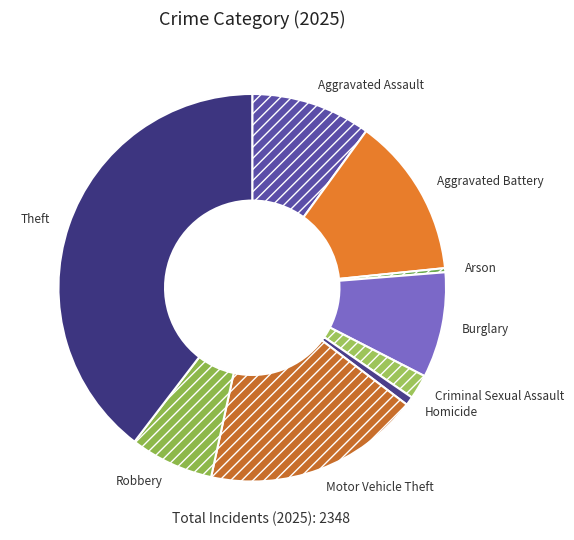

The Aggravated Battery slice represents 13% of the pie. True or false?

True